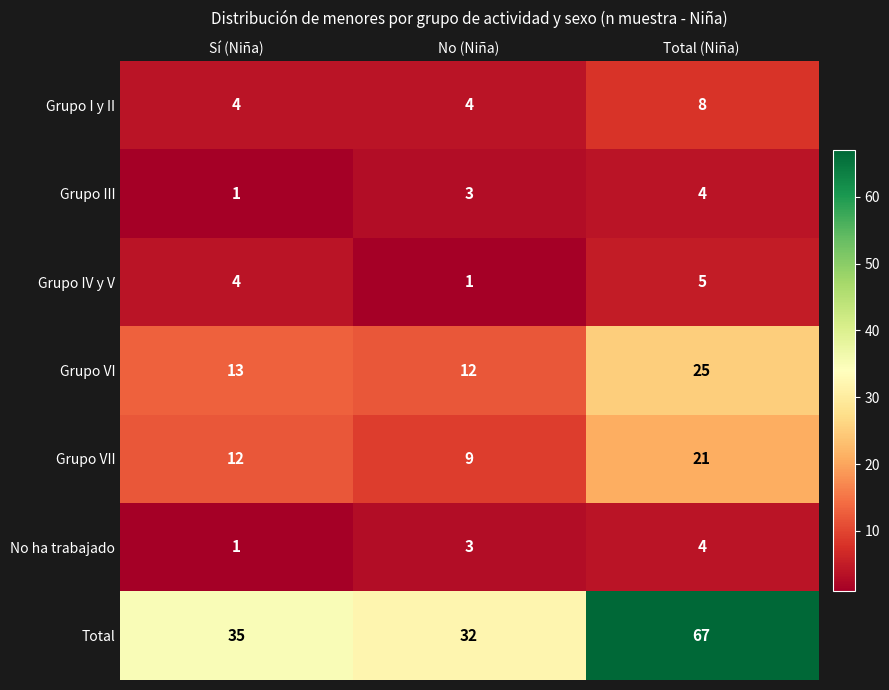

How many No ha trabajado values are between 1 and 4?

3